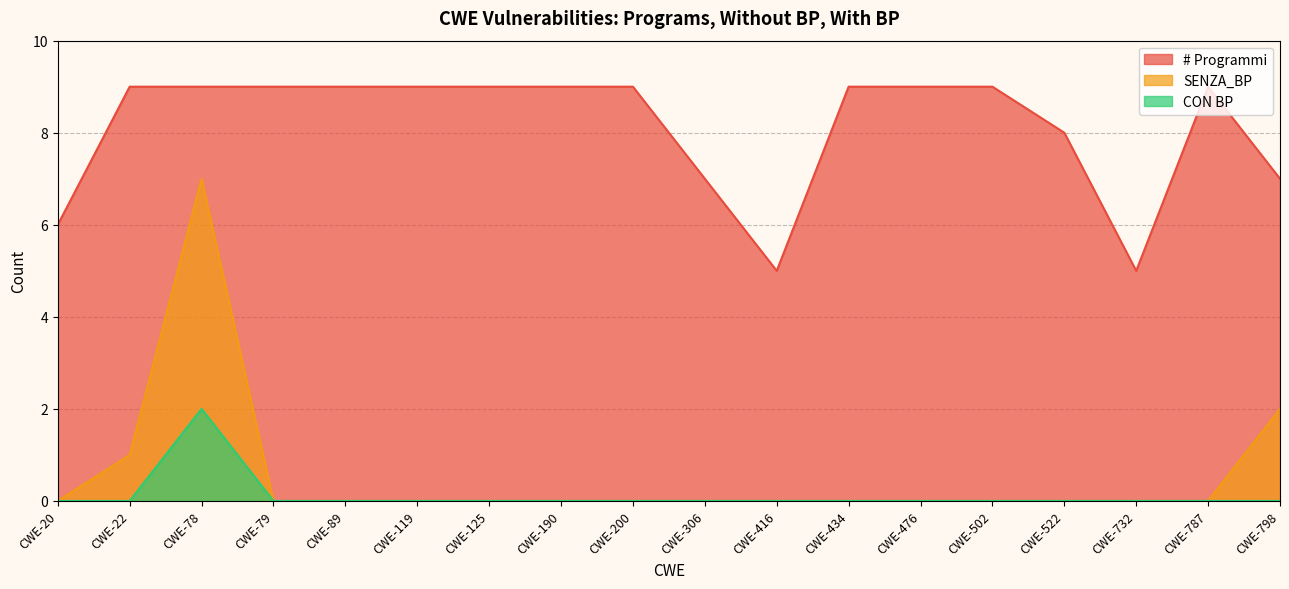

What is the difference between the highest and lowest values at CWE-476?

9